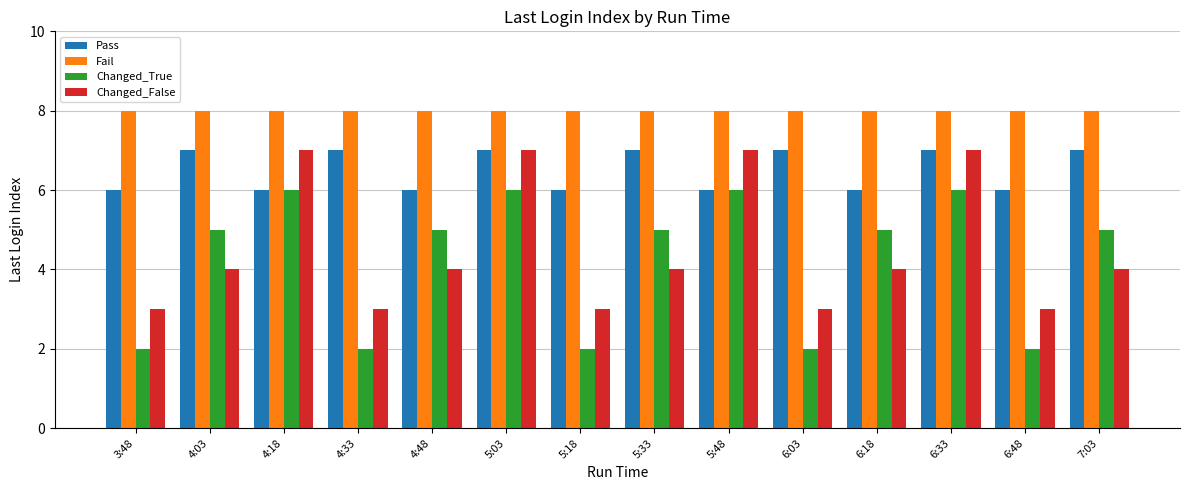

What is the difference between the maximum and minimum values in the Pass series?

1